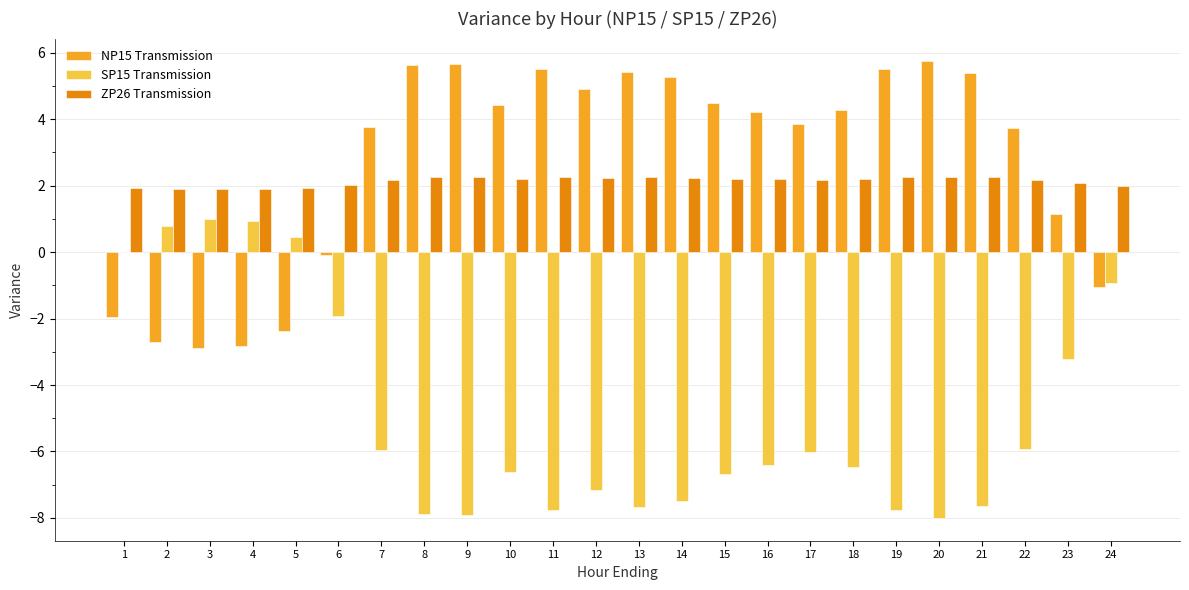

Is the value of ZP26 Transmission at 15 greater than the value of NP15 Transmission at 2?

Yes